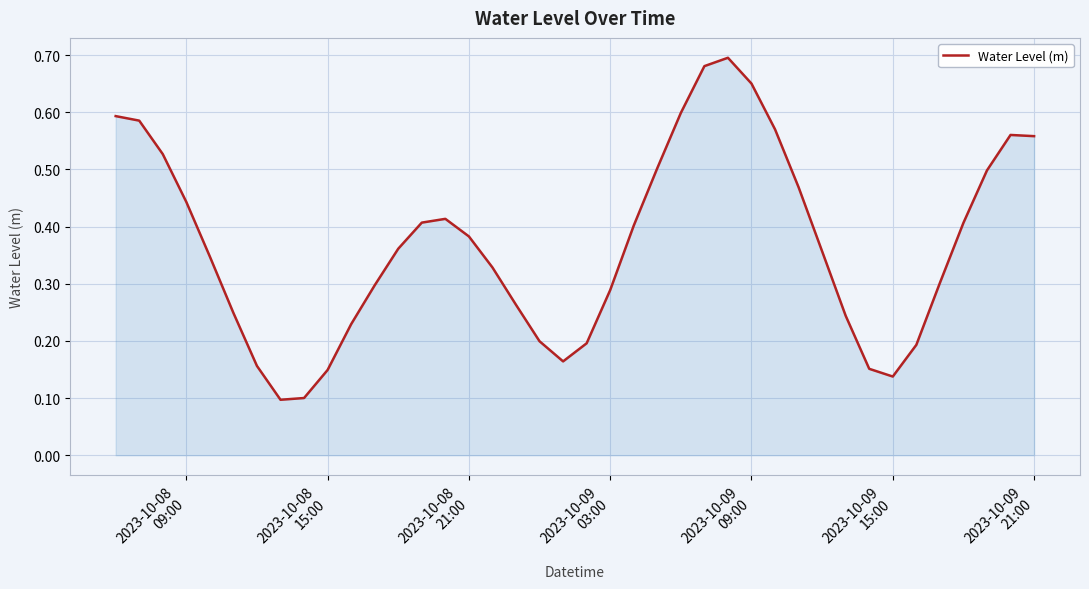

Reading left to right, list all the values displayed in this chart.

0.6	0.6	0.5	0.4	0.3	0.2	0.2	0.1	0.1	0.1	0.2	0.3	0.4	0.4	0.4	0.4	0.3	0.3	0.2	0.2	0.2	0.3	0.4	0.5	0.6	0.7	0.7	0.7	0.6	0.5	0.4	0.2	0.2	0.1	0.2	0.3	0.4	0.5	0.6	0.6